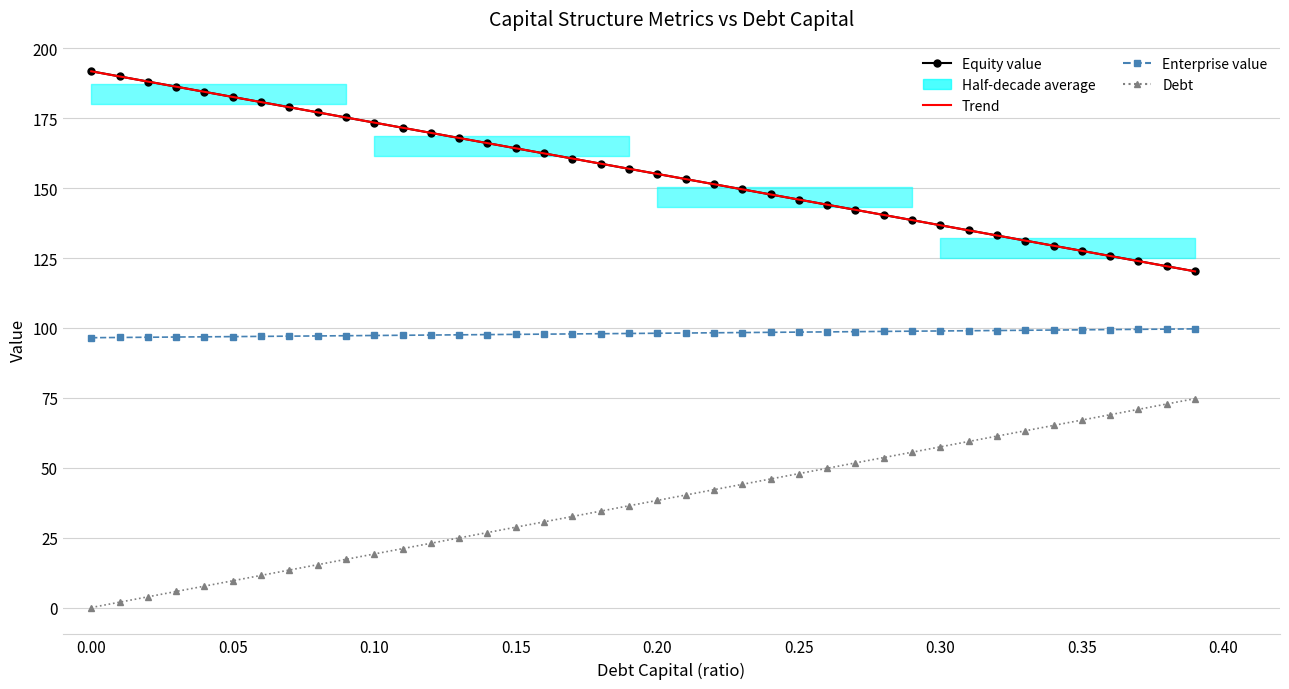

True or false: Equity value and Trend cross at least once.

True